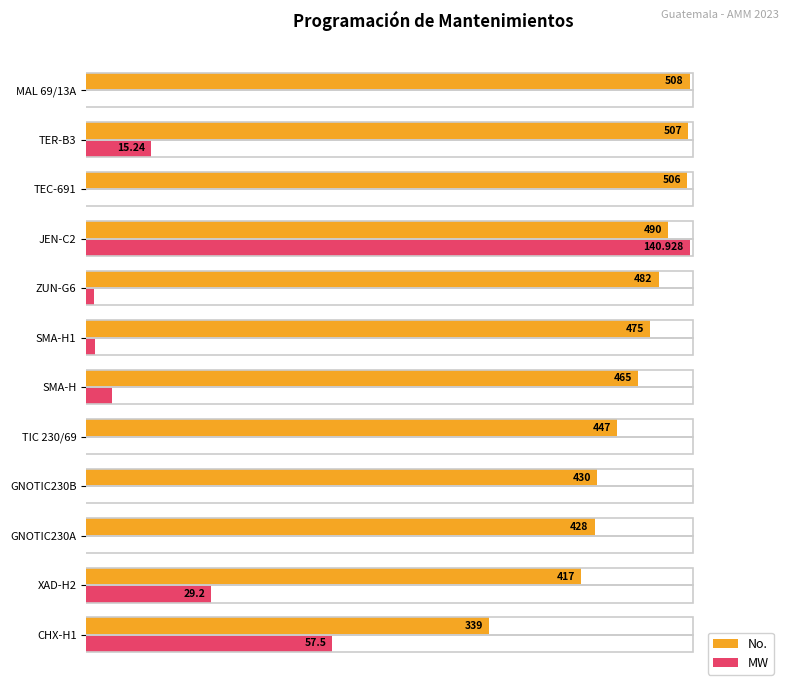

Rank the series by their average value, from highest to lowest.

No., MW